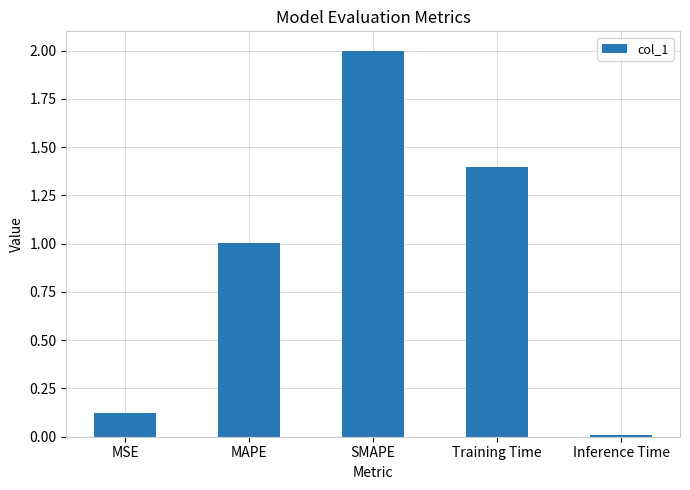

How many bars are there in total?

5